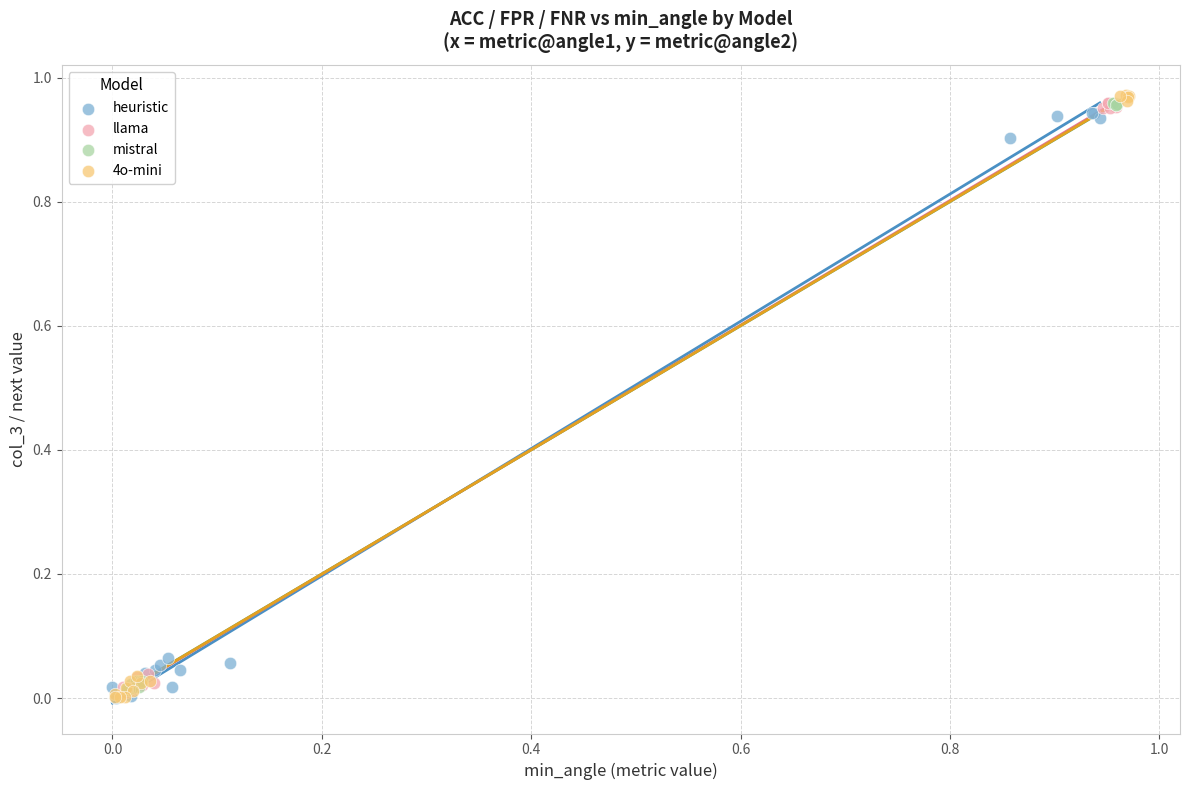

Which series has the largest Y range (max minus min)?

4o-mini